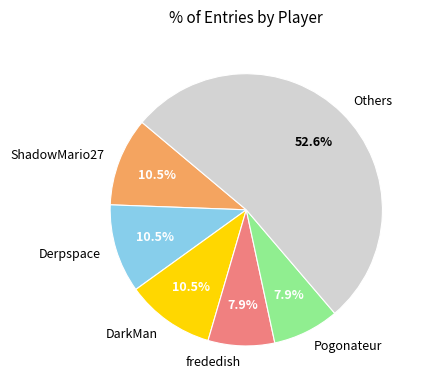

Which category has the biggest portion of the pie?

Others